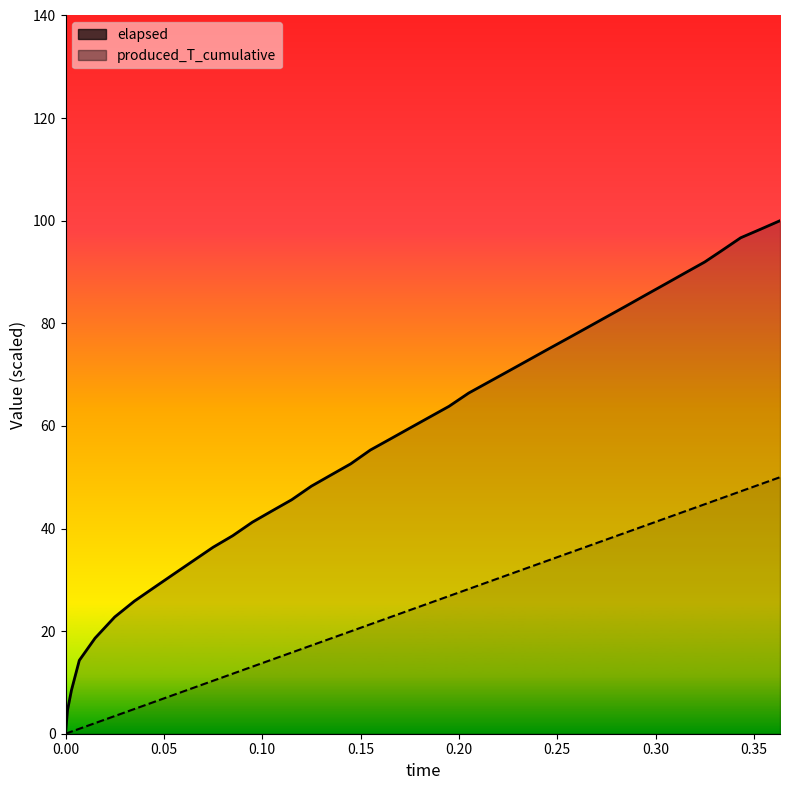

True or false: produced_T_cumulative has more than 2 points higher than both neighbors.

False